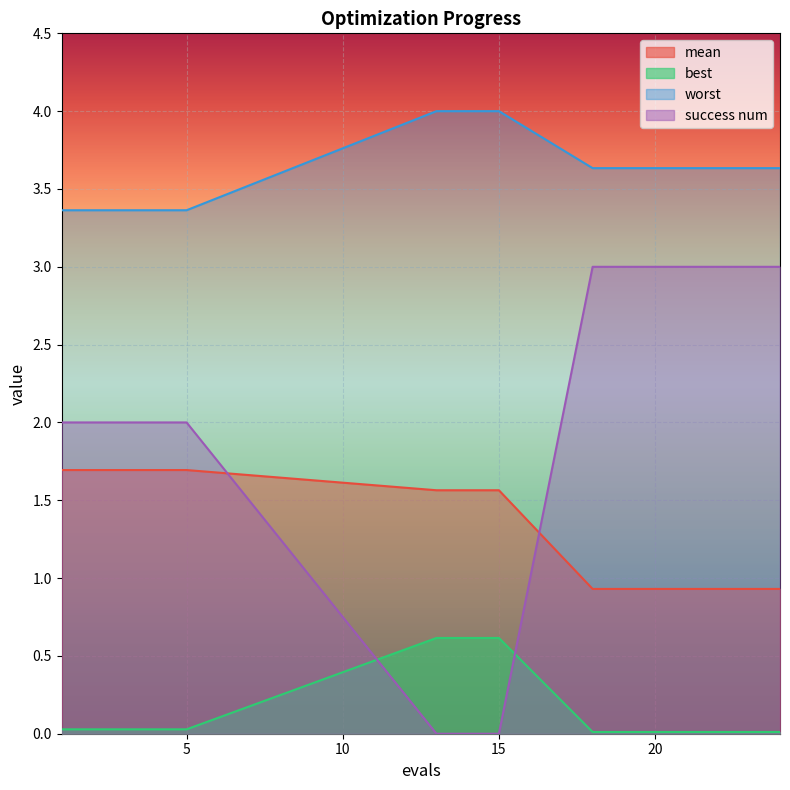

Which series has the largest total across all categories?

worst